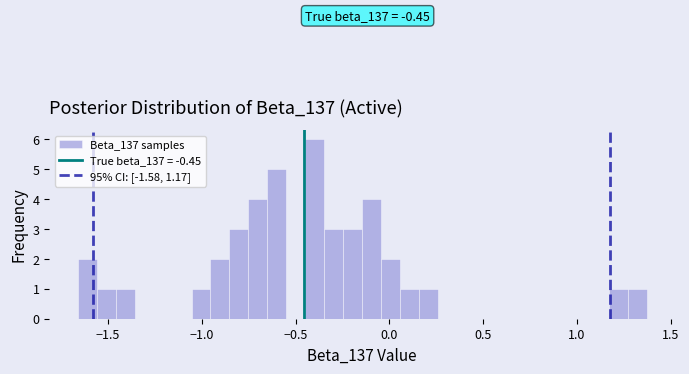

Around what value on the x-axis is the tallest bar? Give the approximate position of its centre, as read against the axis.

-0.40